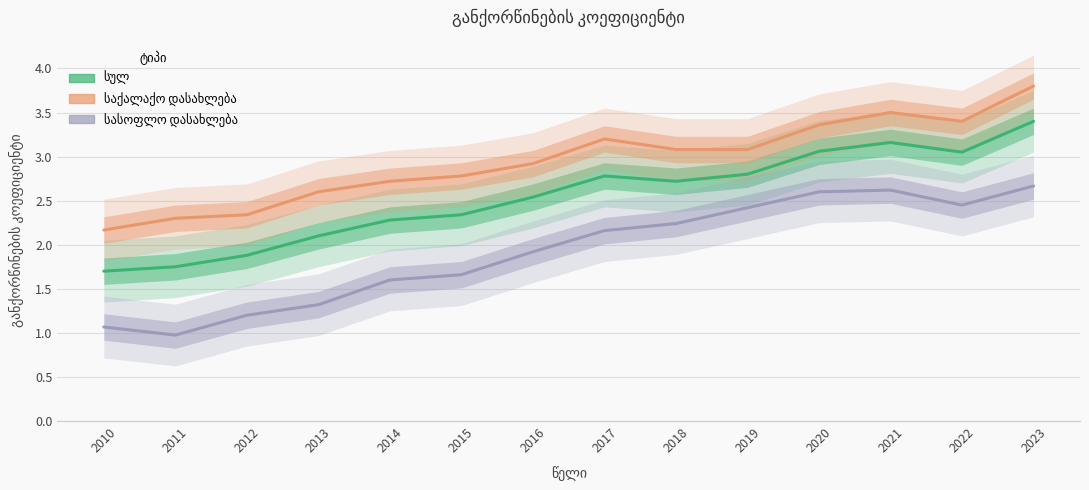

Is it true that საქალაქო დასახლება equals 4.9 at 2021?

False